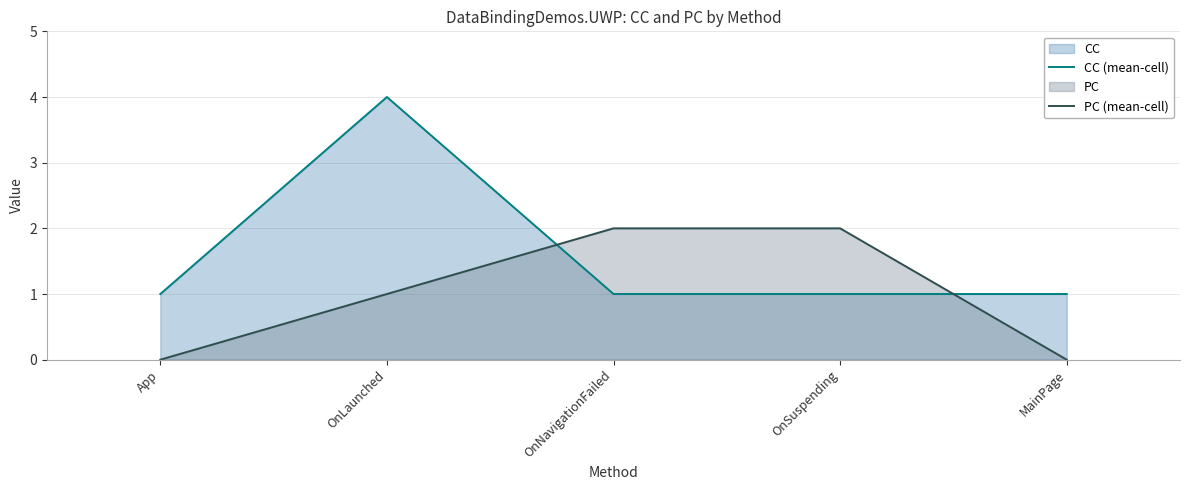

What is the difference between the maximum and minimum values in the PC (mean-cell) series?

2